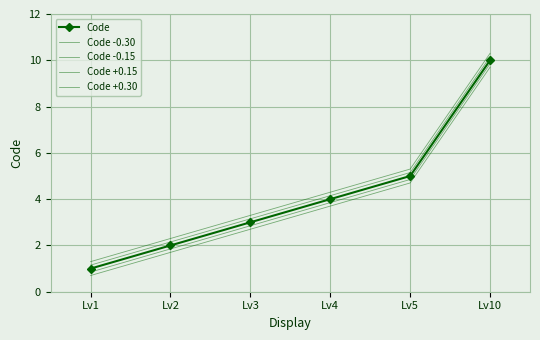

The Code -0.15 series shows 9.8 at Lv10. True or false?

True